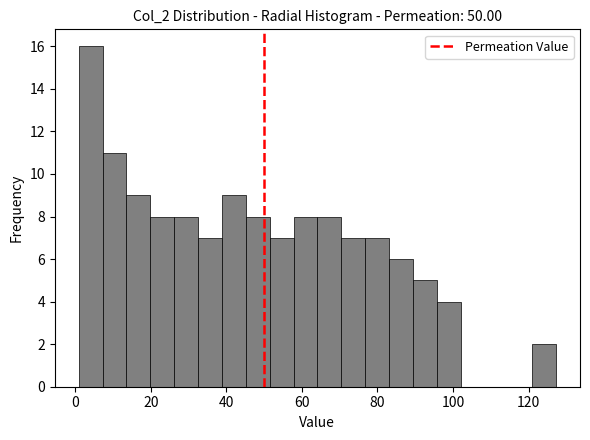

Read against the x-axis, roughly where is the centre of the tallest bar?

4